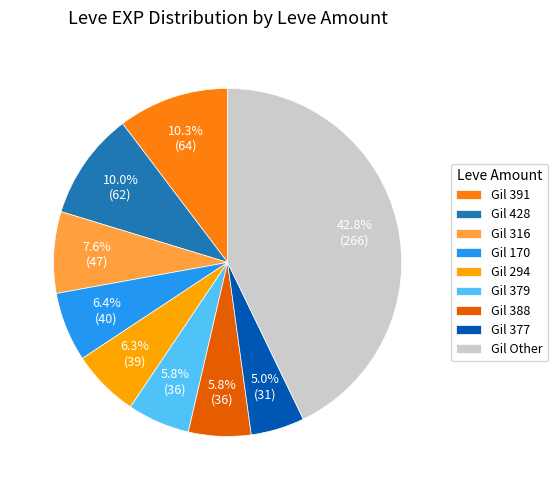

What is the ratio of the value at Gil 294 to the value at Gil 428?

0.6